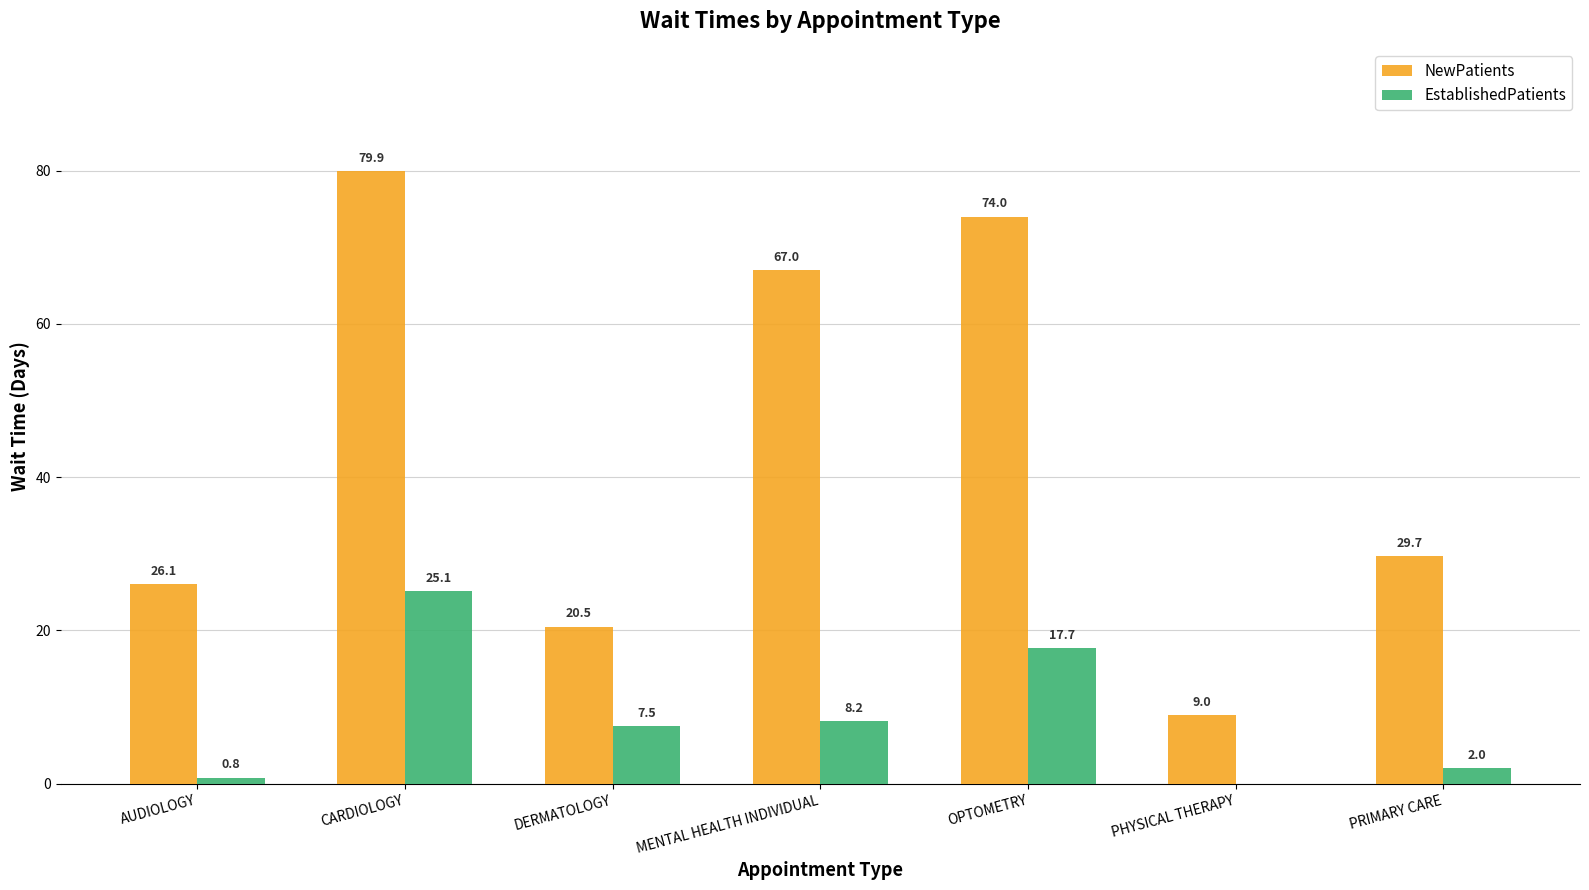

What is the highest value of the NewPatients series?

79.9